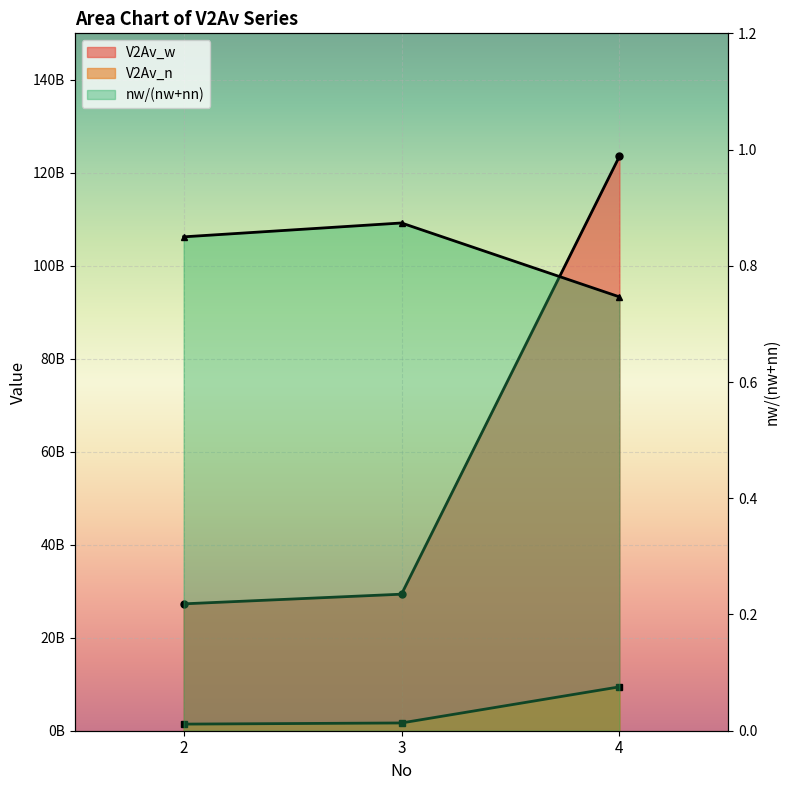

Count the nw/(nw+nn) values in the range 0 to 1.

3